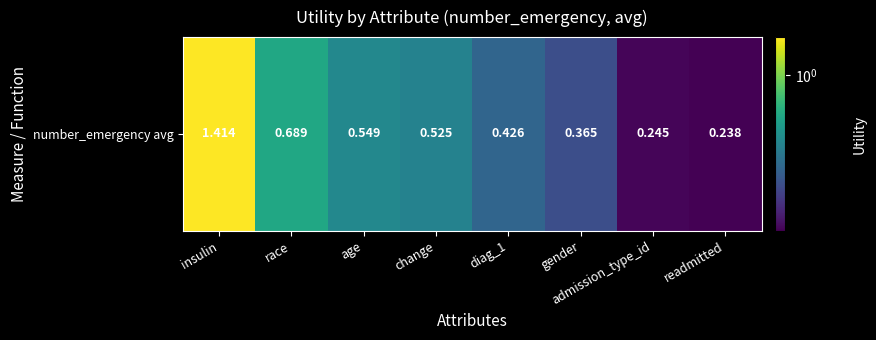

Is it true that the value at insulin is 1.4?

True